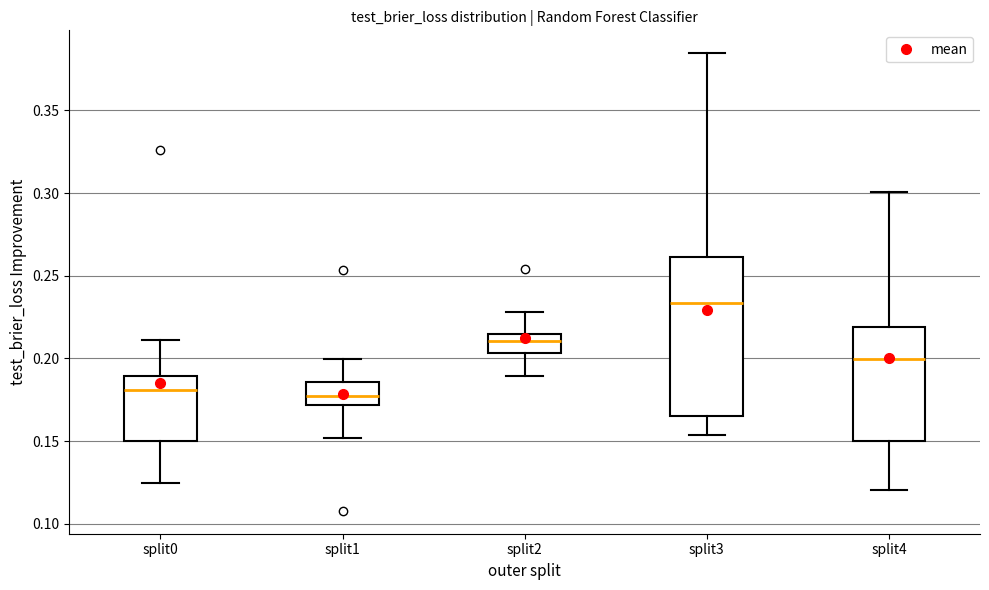

Reading left to right, transcribe this box plot: for each box, give where its median line is, the range the box spans, and where its two whiskers end, as read against the y-axis. The values are not printed on the chart, so give them approximately, as read against the axis.

split0: median 0.180, box 0.150 to 0.190, whiskers 0.125 to 0.210
split1: median 0.175, box 0.170 to 0.185, whiskers 0.150 to 0.200
split2: median 0.210, box 0.205 to 0.215, whiskers 0.190 to 0.230
split3: median 0.235, box 0.165 to 0.260, whiskers 0.155 to 0.385
split4: median 0.200, box 0.150 to 0.220, whiskers 0.120 to 0.300